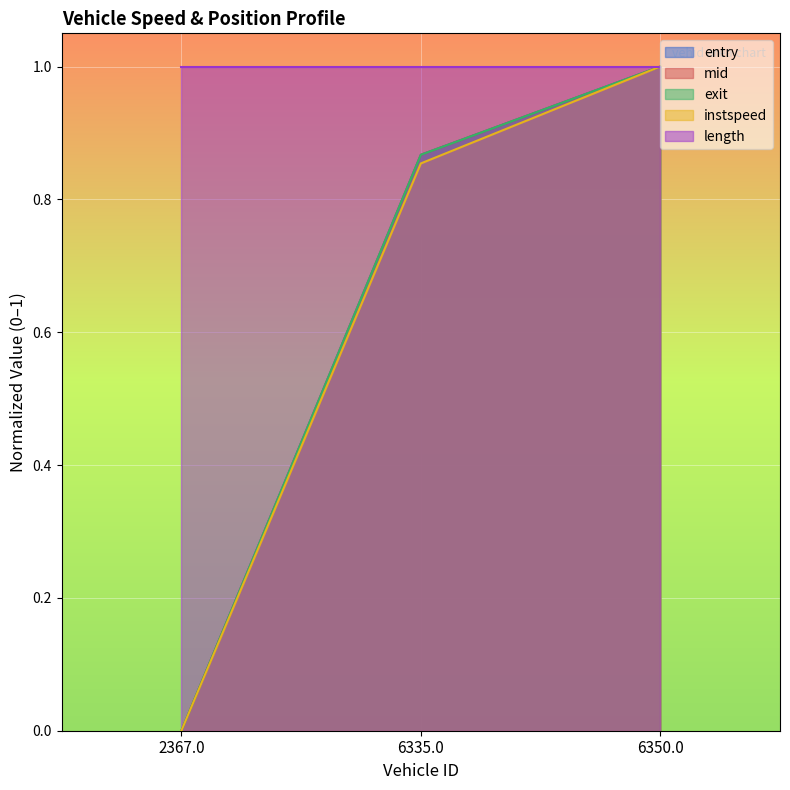

What are all the series names shown in the legend?

entry, mid, exit, instspeed, length